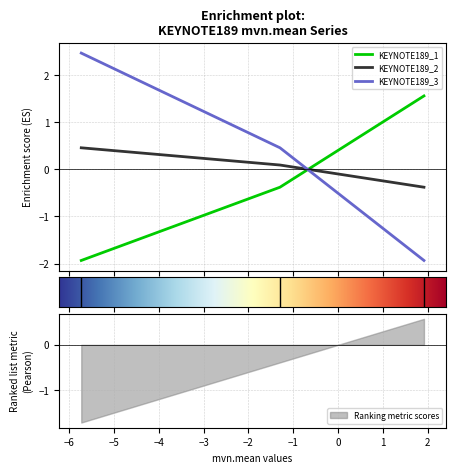

Which series has the widest spread of values?

KEYNOTE189_3